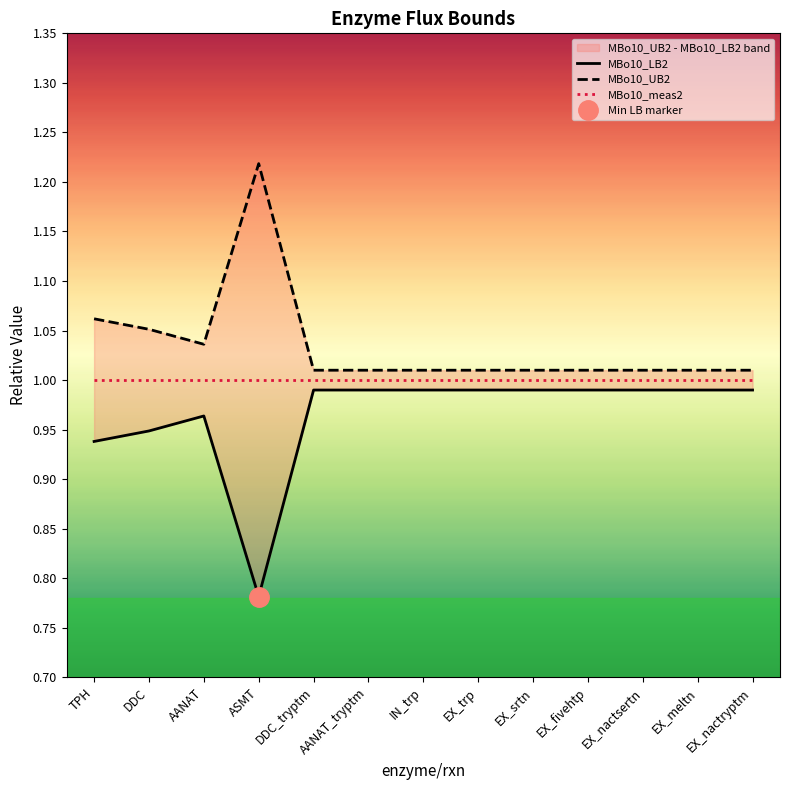

List the series in order of their overall mean, highest first.

MBo10_UB2, MBo10_meas2, MBo10_LB2